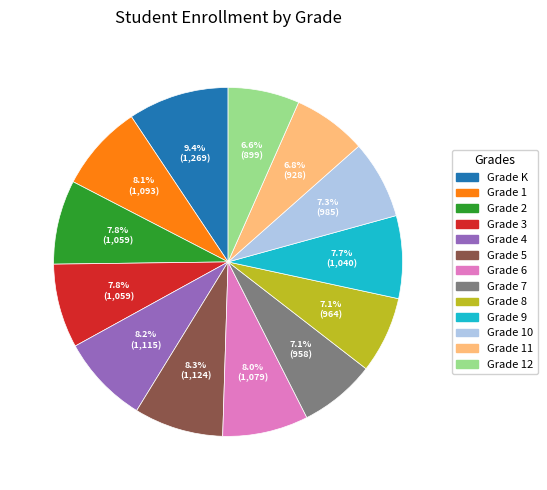

Do Grade 11 and Grade 12 together represent more than half of the pie?

No